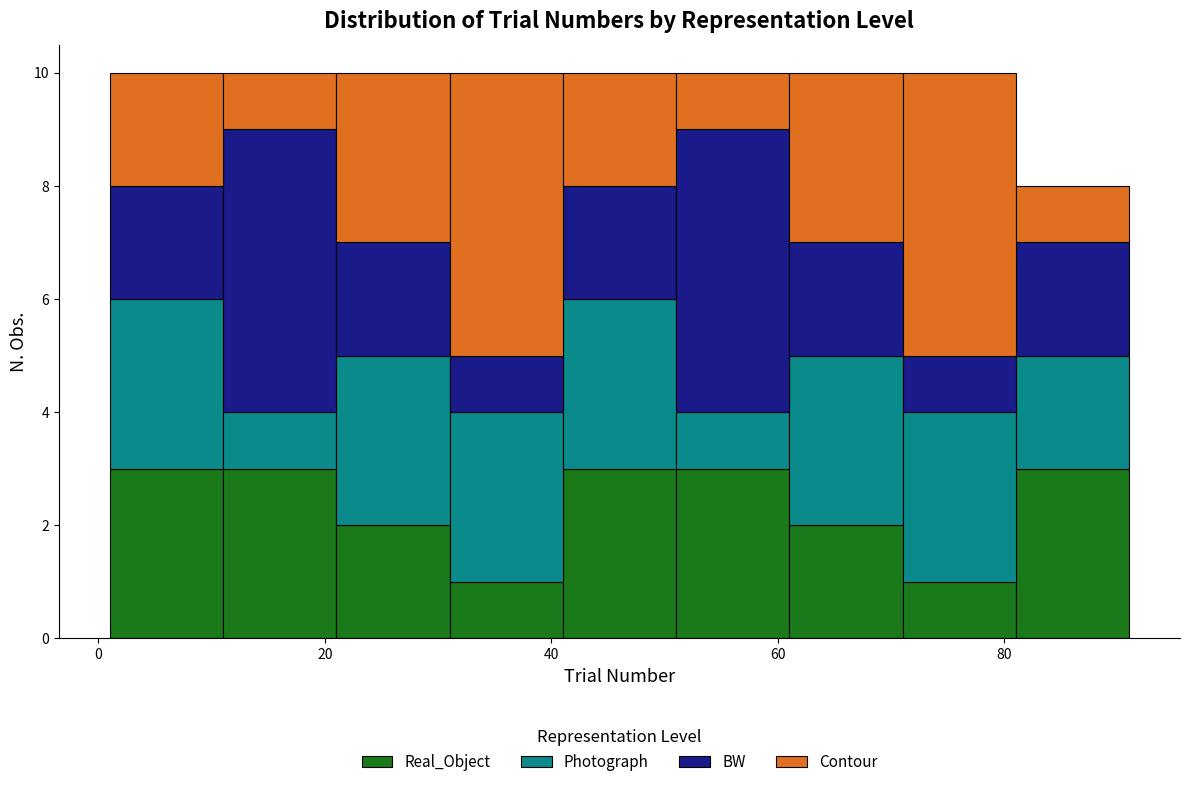

What is the total height of the stacked bar covering 51 to 61 on the x-axis? Neither the bar edges nor the heights are printed on the chart, so give them approximately, as read against the axes.

10